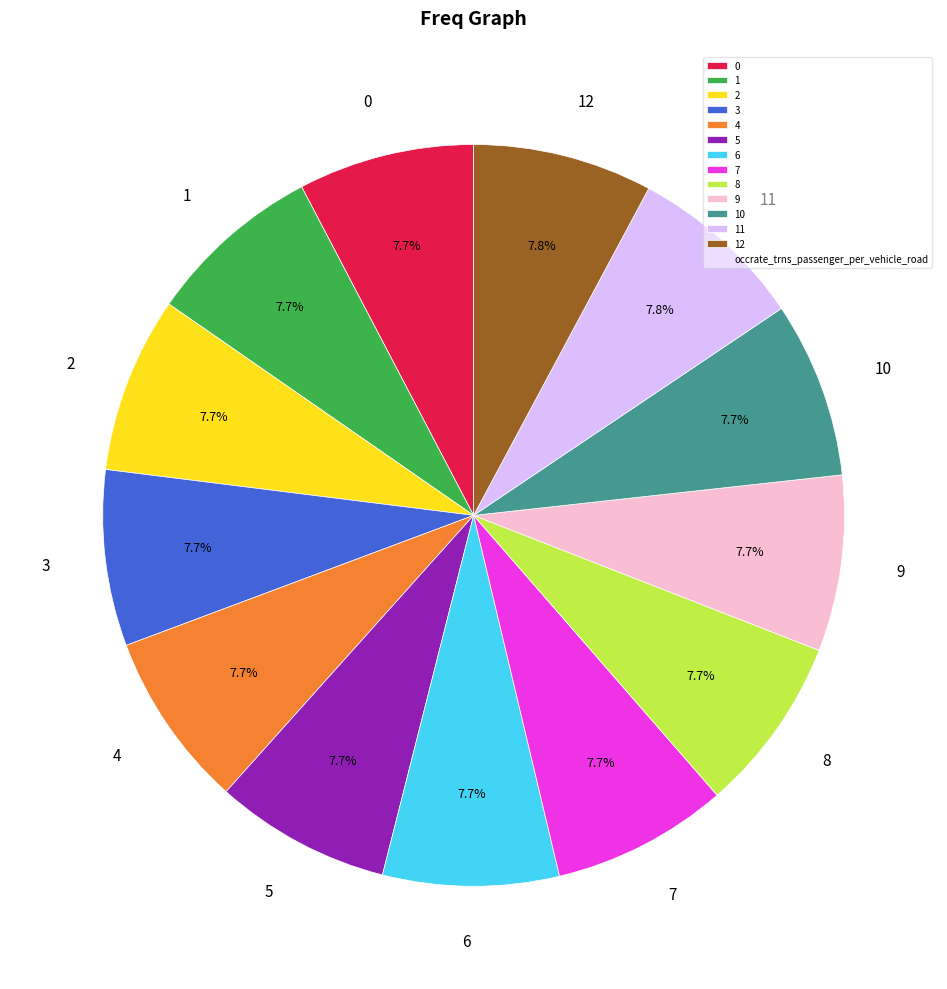

What is the ratio of the value at 0 to the value at 3?

1.0